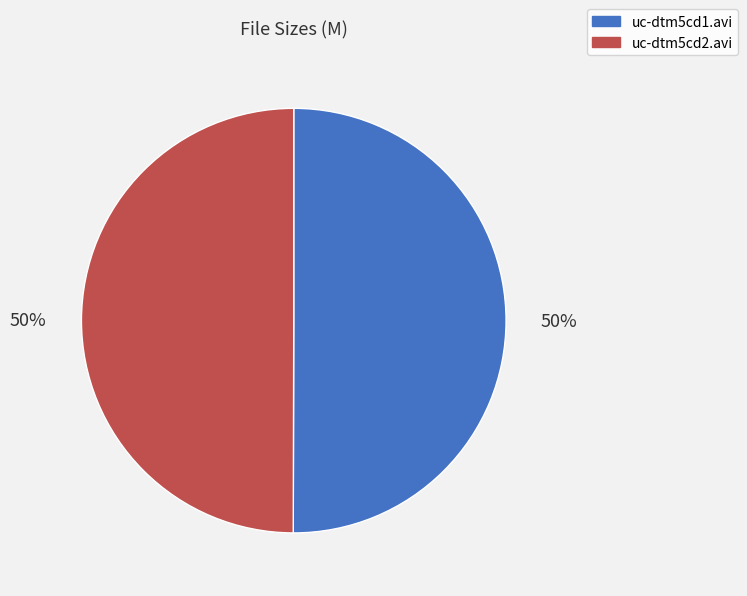

To the nearest percent, what is the average slice percentage?

50%